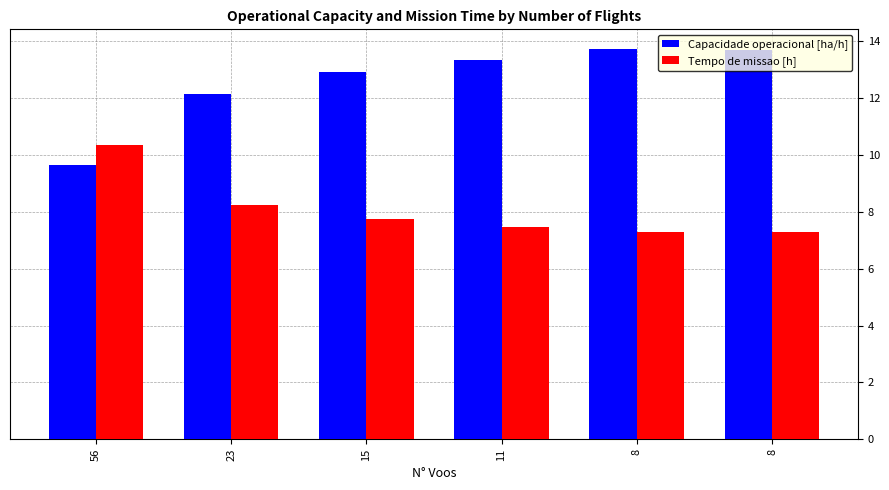

Which category has the lowest value across all series?

8